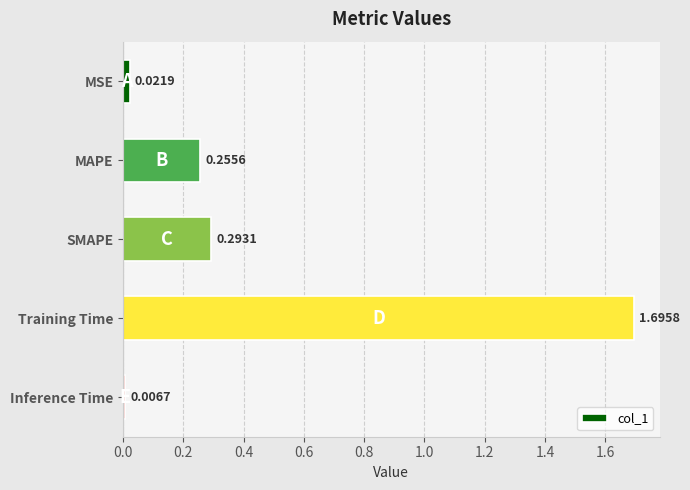

At which category does the chart reach its peak across all series?

Training Time